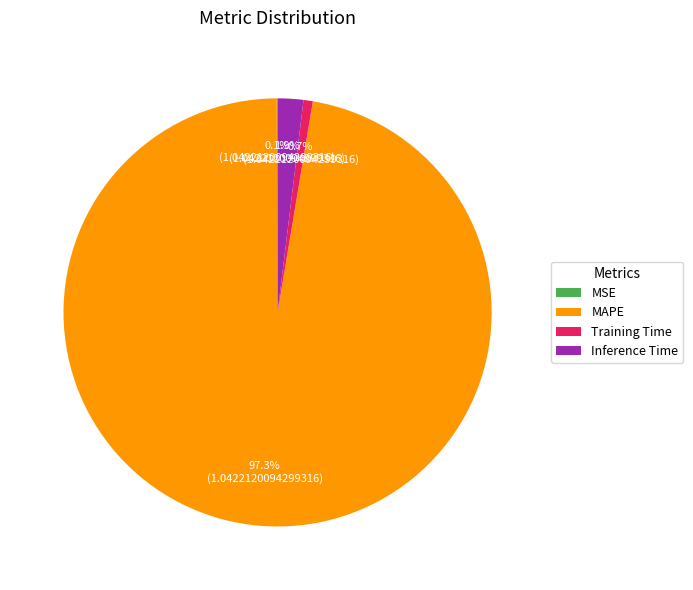

Which has a higher value, Inference Time or MAPE?

MAPE